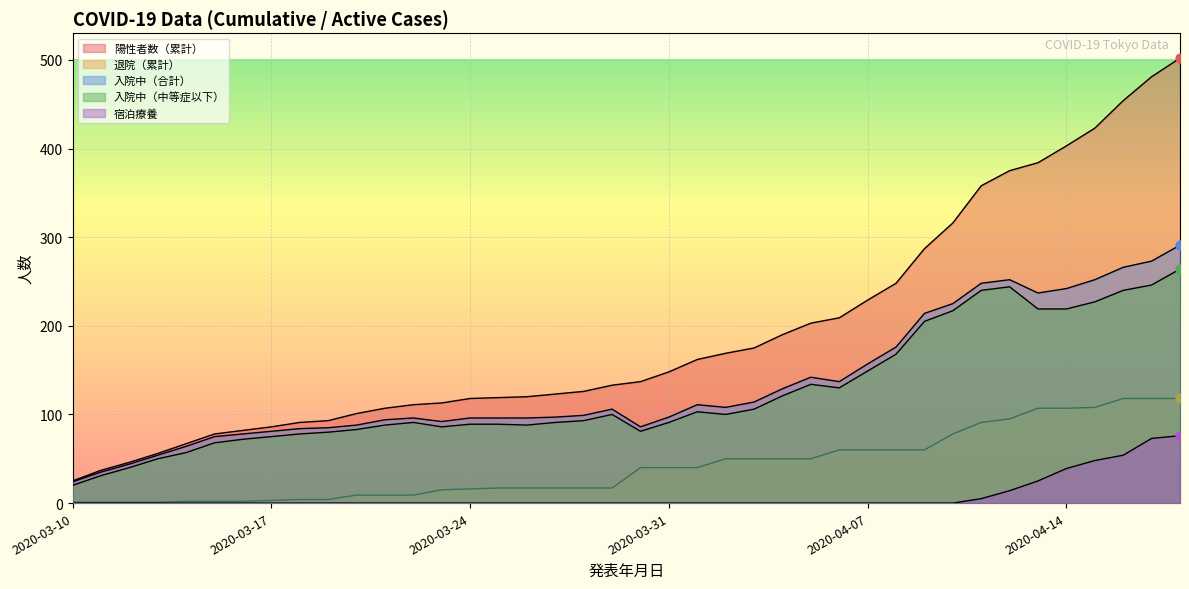

What are all the series names shown in the legend?

陽性者数（累計）, 退院（累計）, 入院中（合計）, 入院中（中等症以下）, 宿泊療養